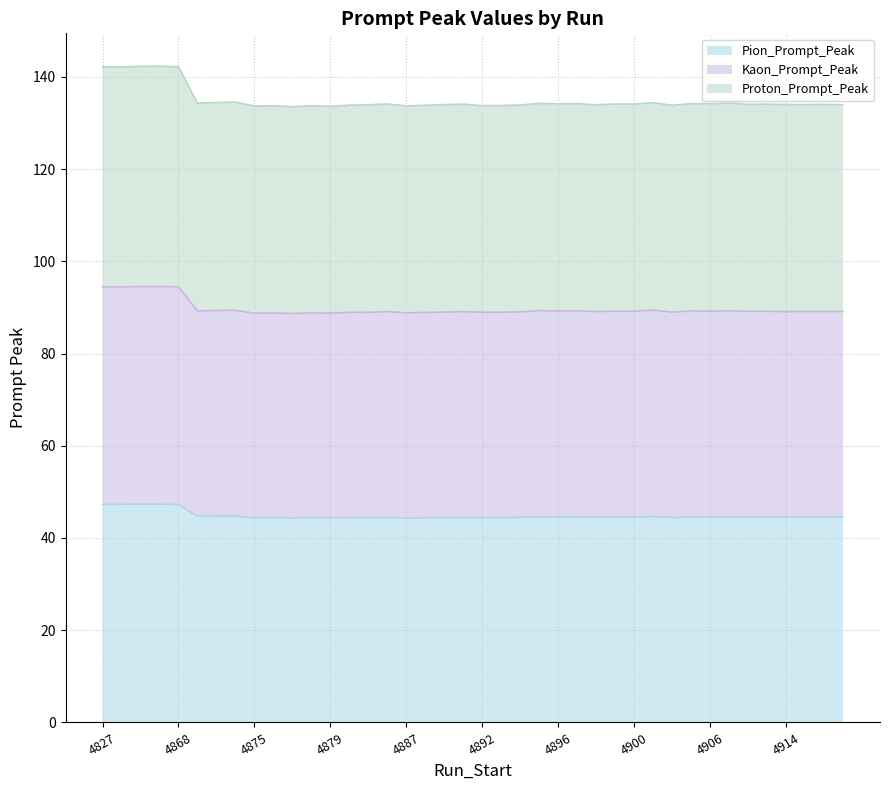

Reading right to left, transcribe all the data shown in this chart.

Pion_Prompt_Peak: 4918=44.5	4917=44.5	4916=44.5	4914=44.5	4909=44.5	4908=44.5	4907=44.5	4906=44.5	4905=44.5	4904=44.4	4901=44.7	4900=44.5	4899=44.5	4898=44.5	4897=44.6	4896=44.6	4895=44.6	4894=44.5	4893=44.4	4892=44.4	4890=44.5	4889=44.4	4888=44.4	4887=44.3	4885=44.5	4884=44.4	4882=44.4	4879=44.4	4878=44.4	4877=44.3	4876=44.4	4875=44.4	4874=44.7	4873=44.7	4871=44.7	4868=47.3	4867=47.3	4866=47.4	4865=47.3	4827=47.3
Kaon_Prompt_Peak: 4918=89.1	4917=89.1	4916=89.1	4914=89.1	4909=89.2	4908=89.1	4907=89.2	4906=89.2	4905=89.2	4904=89.0	4901=89.4	4900=89.2	4899=89.2	4898=89.1	4897=89.3	4896=89.2	4895=89.3	4894=89.0	4893=88.9	4892=89.0	4890=89.1	4889=89.0	4888=88.9	4887=88.8	4885=89.1	4884=88.9	4882=88.9	4879=88.7	4878=88.8	4877=88.7	4876=88.8	4875=88.7	4874=89.4	4873=89.3	4871=89.2	4868=94.5	4867=94.5	4866=94.5	4865=94.4	4827=94.4
Proton_Prompt_Peak: 4918=134.0	4917=134.0	4916=134.0	4914=134.0	4909=134.1	4908=134.0	4907=134.3	4906=134.1	4905=134.2	4904=133.8	4901=134.4	4900=134.1	4899=134.1	4898=133.9	4897=134.2	4896=134.1	4895=134.2	4894=133.9	4893=133.8	4892=133.7	4890=134.1	4889=134.0	4888=133.8	4887=133.7	4885=134.1	4884=133.9	4882=133.8	4879=133.6	4878=133.7	4877=133.5	4876=133.7	4875=133.7	4874=134.5	4873=134.4	4871=134.3	4868=142.2	4867=142.3	4866=142.3	4865=142.1	4827=142.1